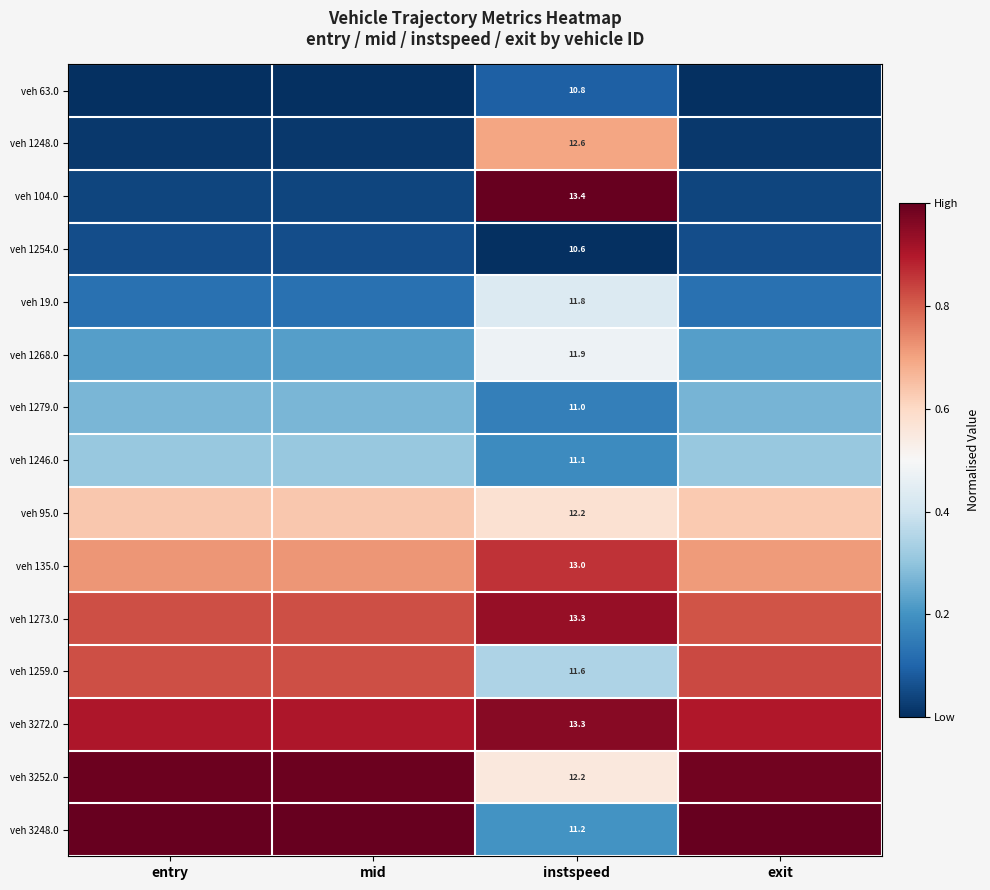

What is the approximate value of veh 95.0 at mid?

0.6